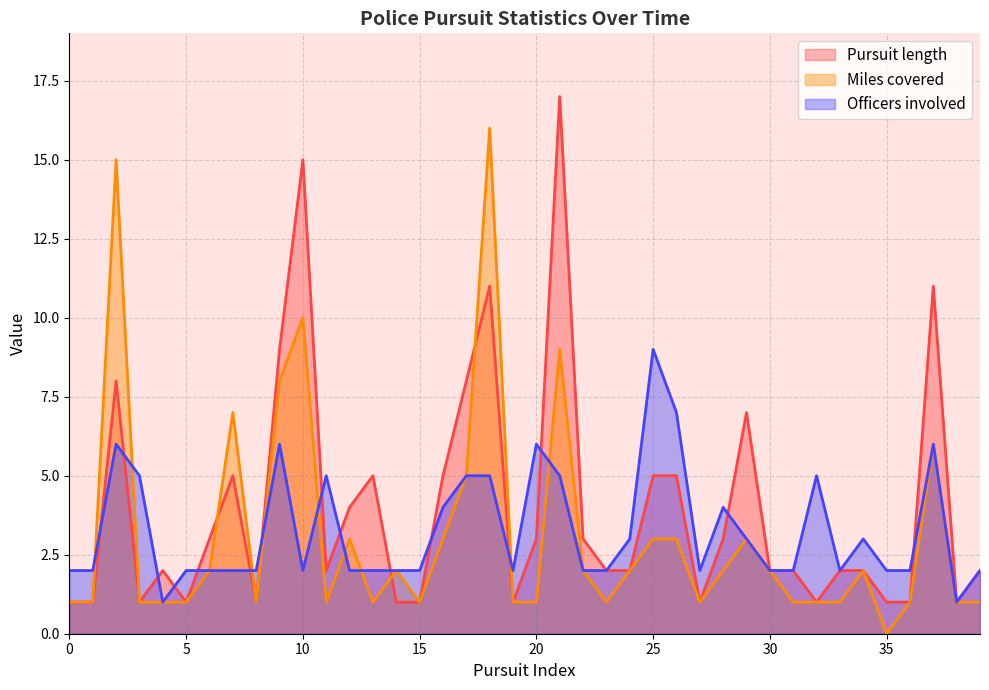

Reading left to right, transcribe all the data shown in this chart.

Pursuit length: 1	1	8	1	2	1	3	5	1	9	15	2	4	5	1	1	5	8	11	1	3	17	3	2	2	5	5	1	3	7	2	2	1	2	2	1	1	11	1	2
Miles covered: 1	1	15	1	1	1	2	7	1	8	10	1	3	1	2	1	3	5	16	1	1	9	2	1	2	3	3	1	2	3	2	1	1	1	2	0	1	6	1	1
Officers involved: 2	2	6	5	1	2	2	2	2	6	2	5	2	2	2	2	4	5	5	2	6	5	2	2	3	9	7	2	4	3	2	2	5	2	3	2	2	6	1	2